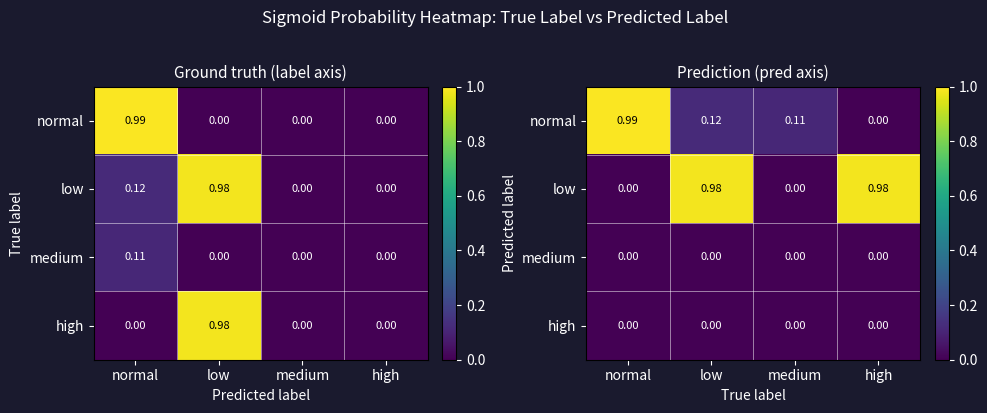

What is the difference between the maximum and minimum values in the low series?

1.0